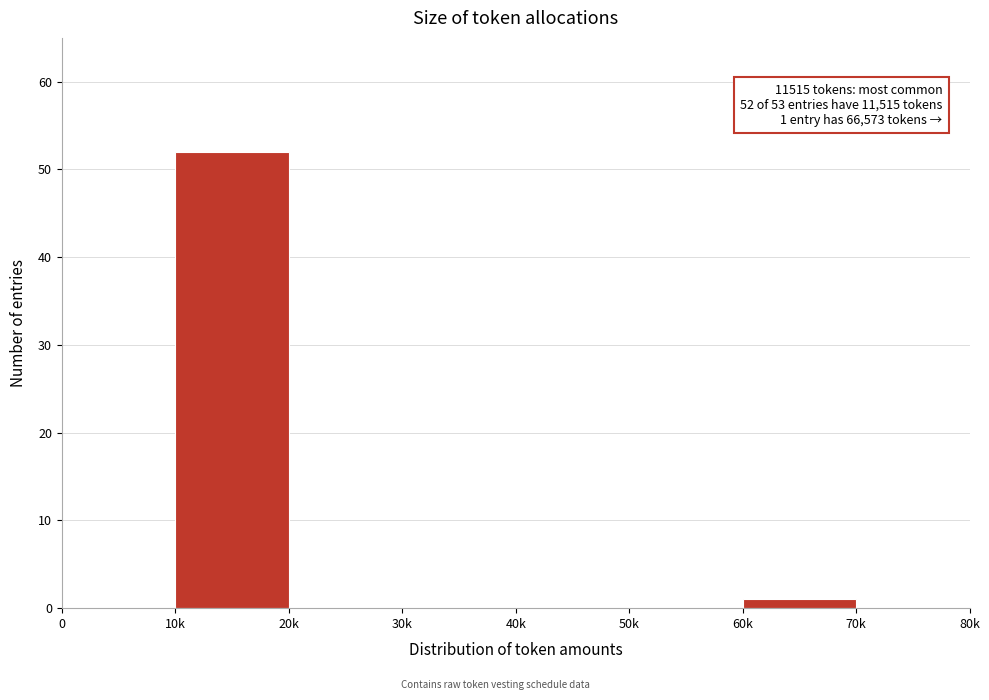

Reading left to right, transcribe all the data shown in this chart.

0=0	10k=52	20k=0	30k=0	40k=0	50k=0	60k=1	70k=0